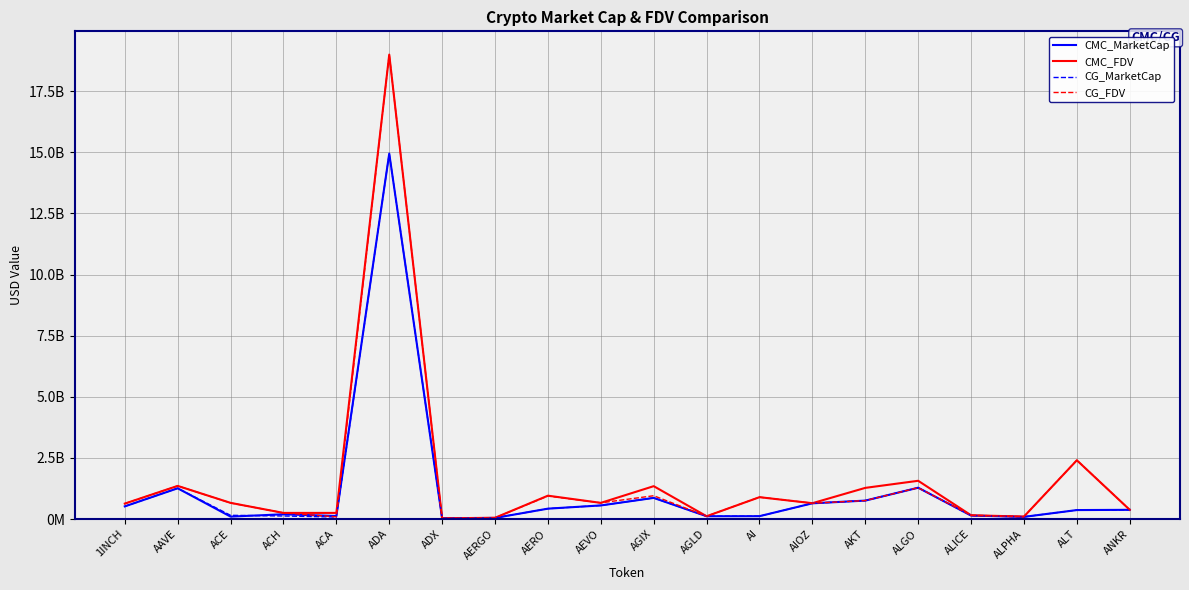

What is the label of the 18th point from the right?

ACE